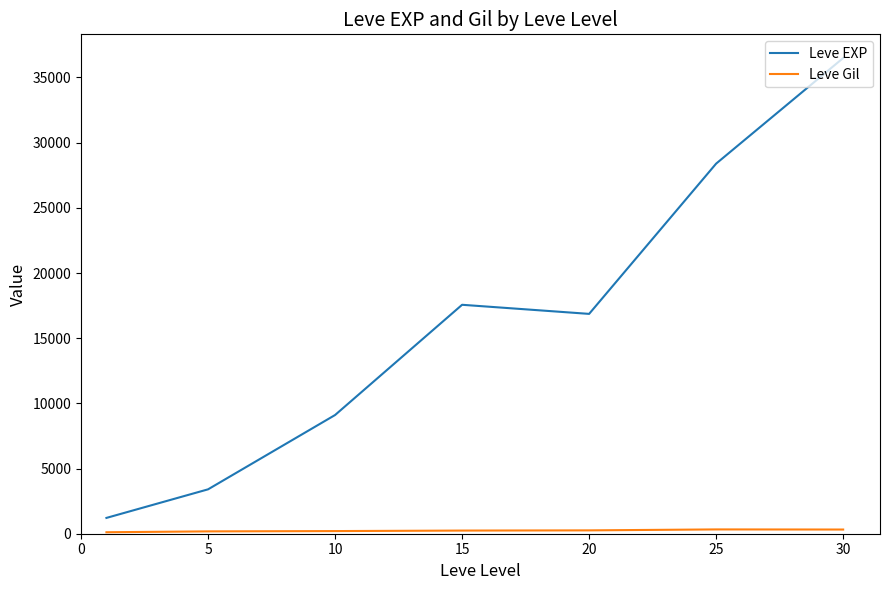

What is the difference between the second highest and minimum values in the Leve EXP series?

27180.0